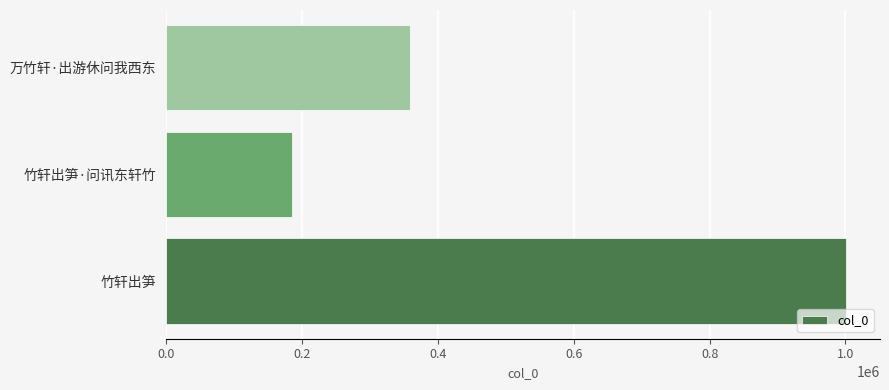

The chart shows a value of 184808 at 竹轩出笋·问讯东轩竹. True or false?

True